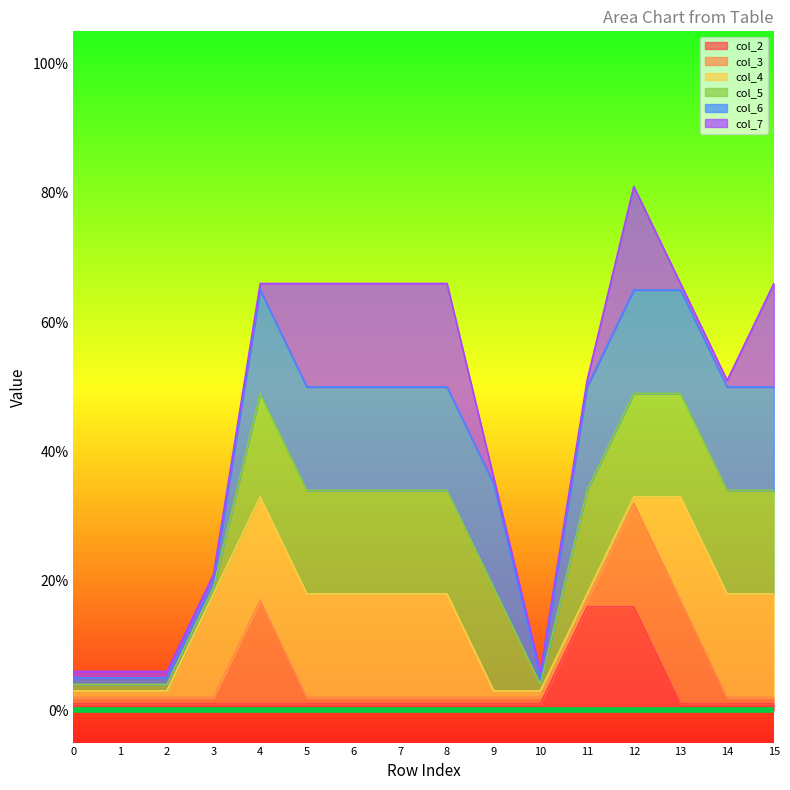

At 1, list the series in order from largest to smallest.

col_2, col_3, col_4, col_5, col_6, col_7